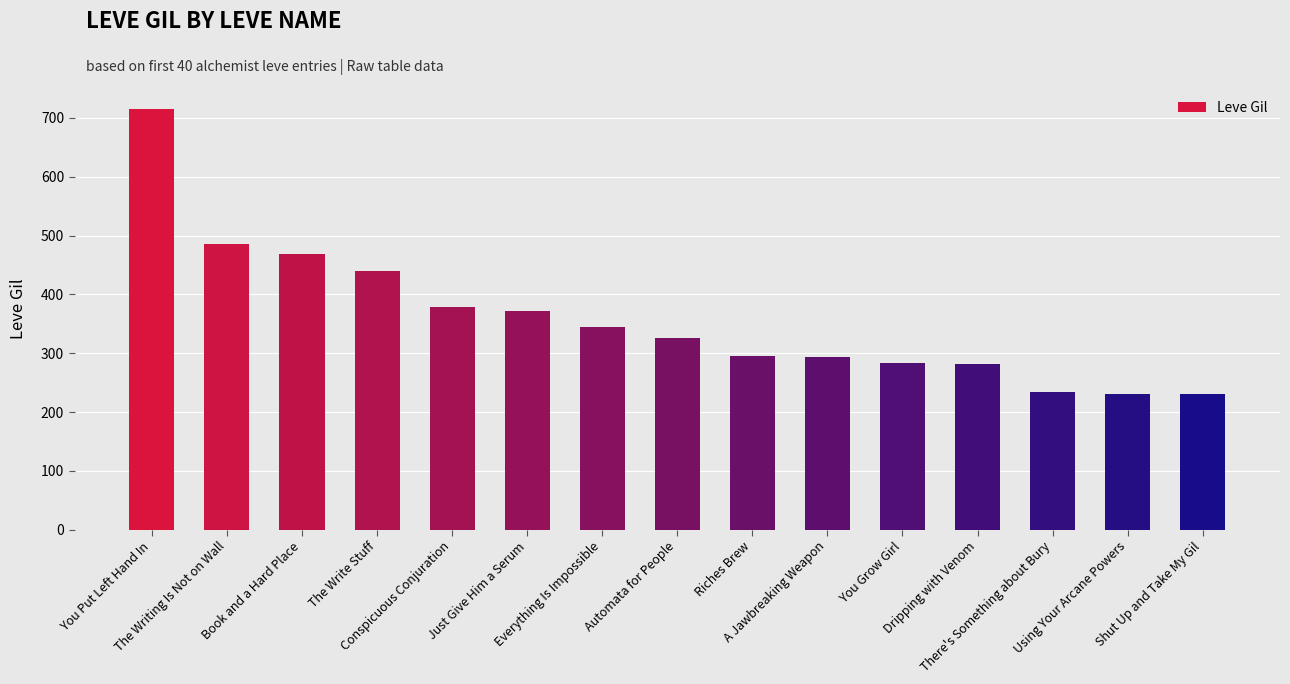

Where does the data first go above 326?

You Put Left Hand In